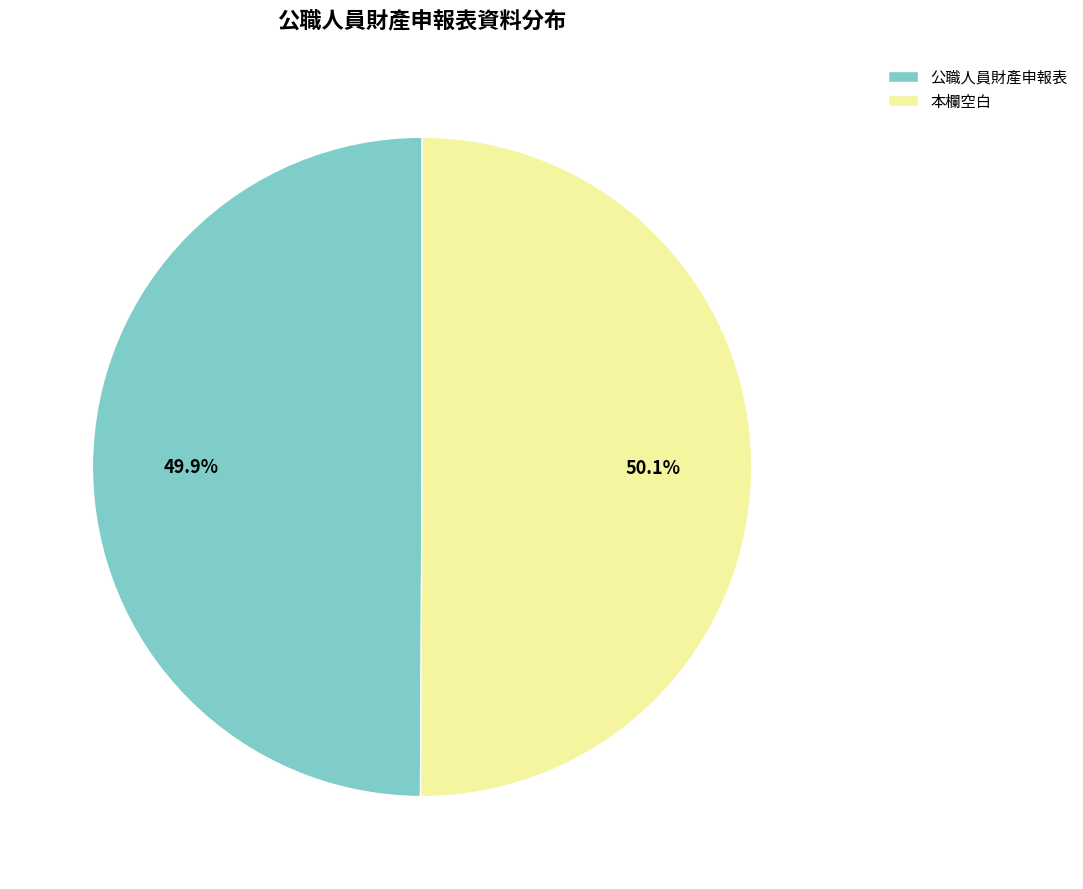

What is the ratio of the value at 本欄空白 to the value at 公職人員財產申報表?

1.0